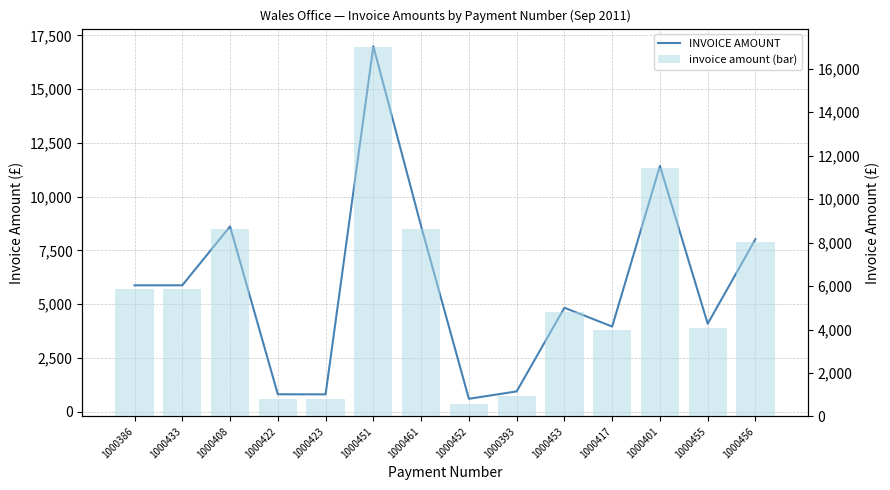

What is the label of the 13th bar from the left?

1000455